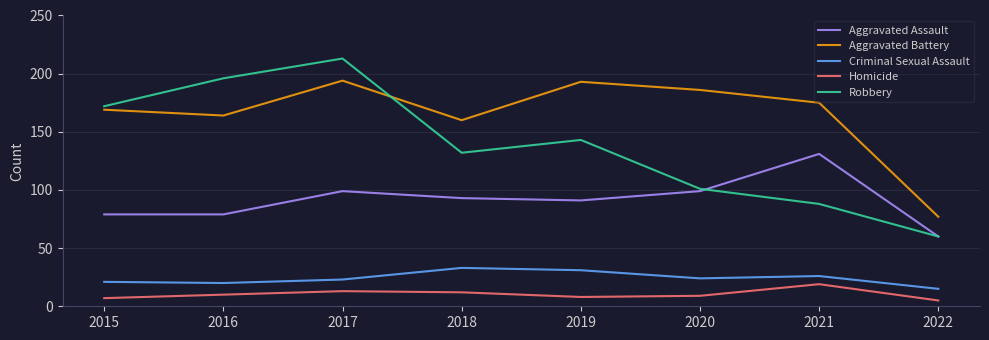

What is the sum of the Criminal Sexual Assault values at 2020 and 2022?

39